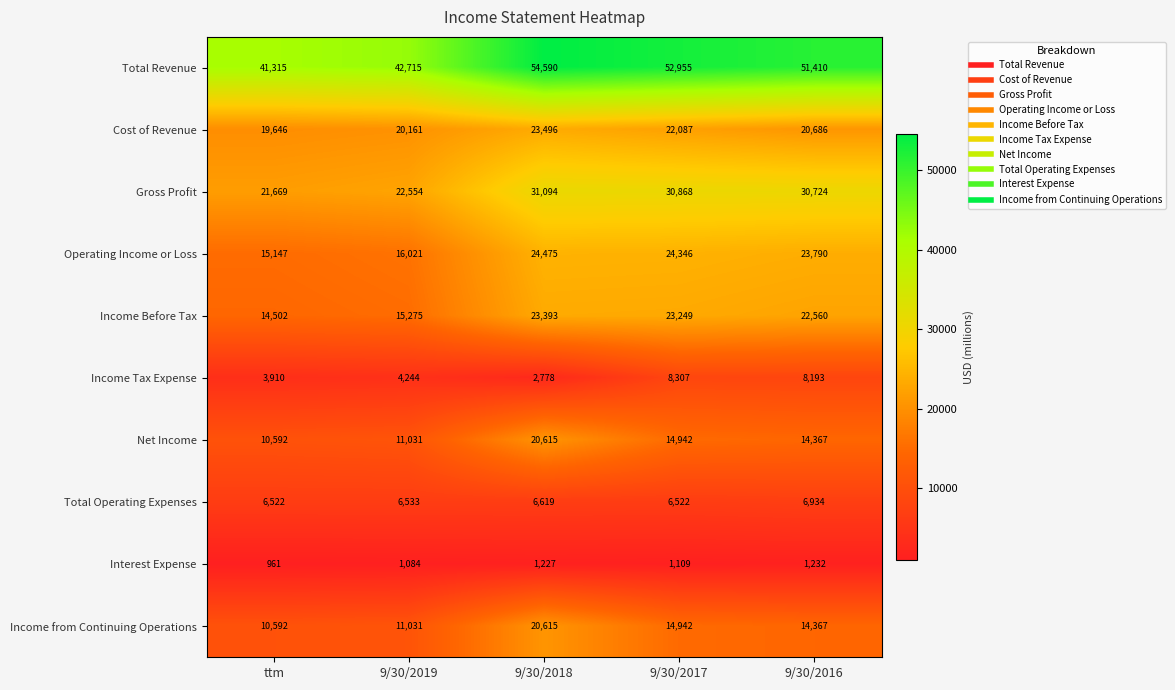

Which label corresponds to the smallest value in the chart?

ttm